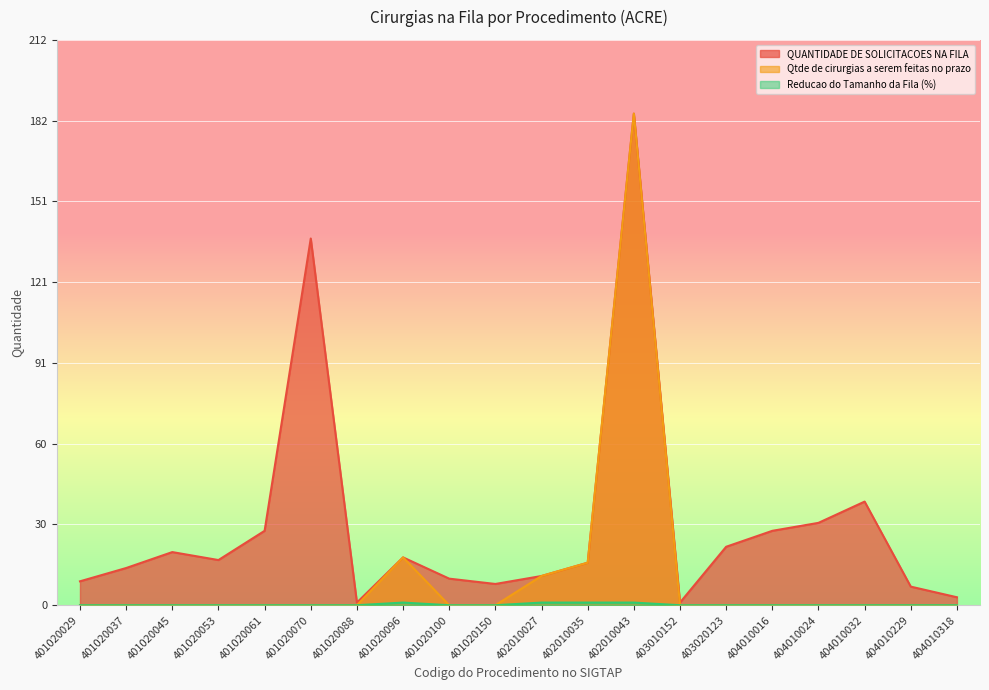

Is it true that QUANTIDADE DE SOLICITACOES NA FILA equals 241 at 401020070?

False